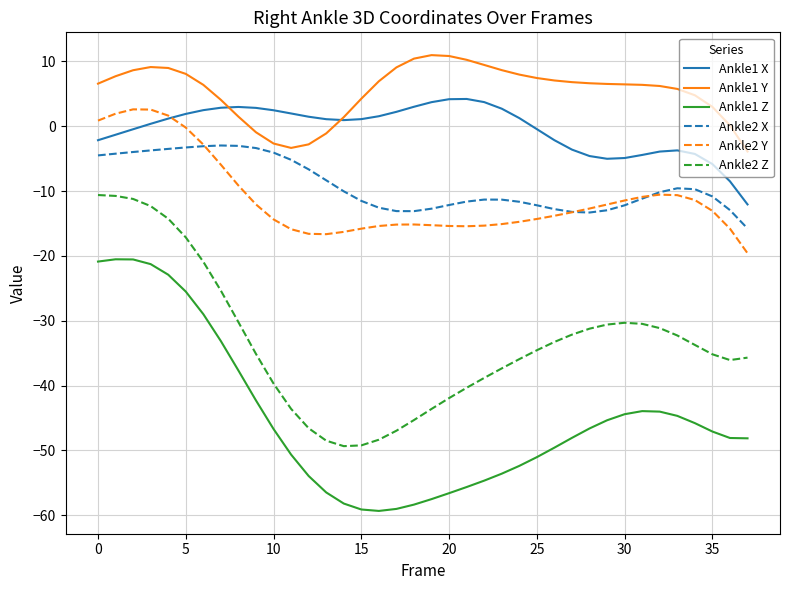

Which series has the largest total across all categories?

Ankle1 Y